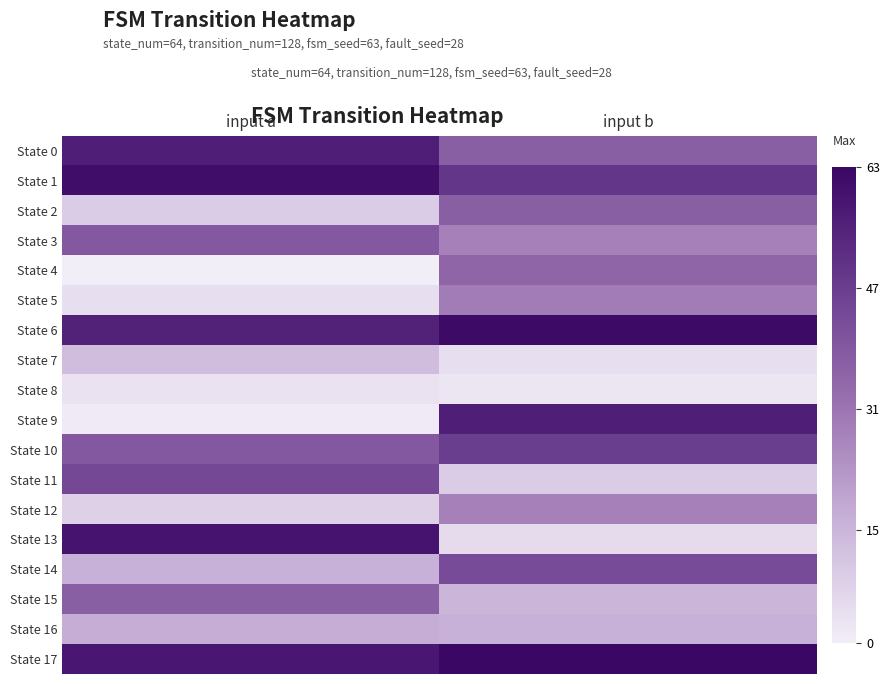

Between input b and input a, which is larger?

input a